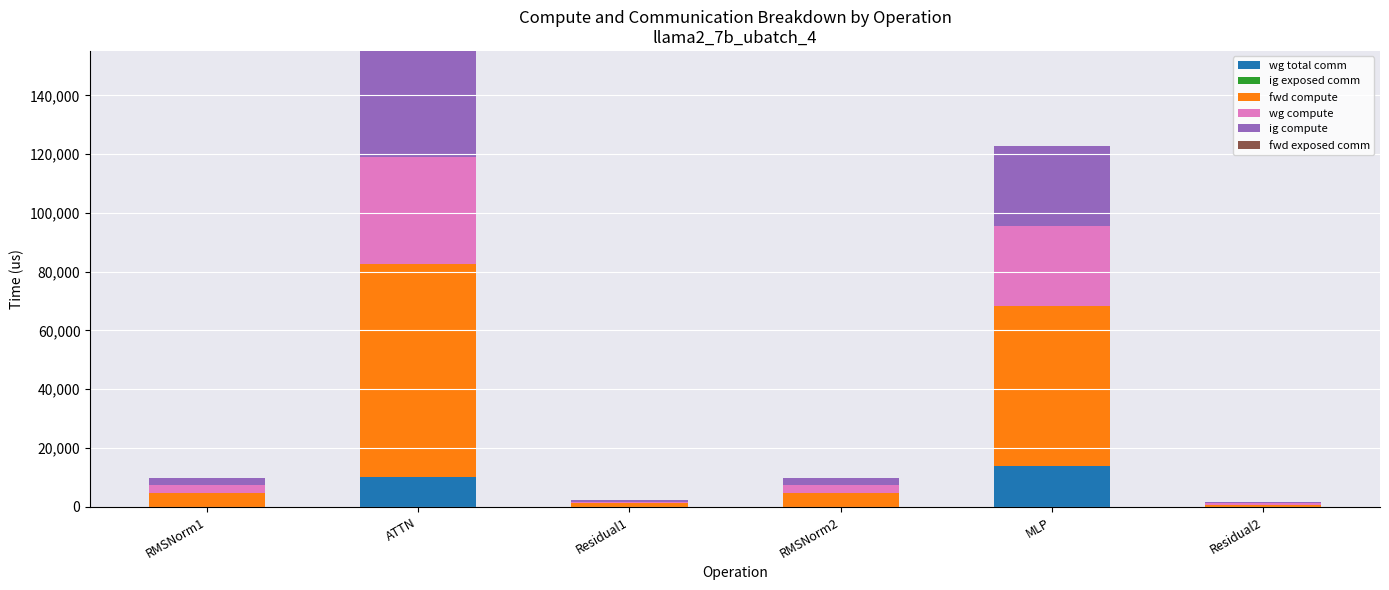

Reading left to right, list the values for the wg total comm series.

RMSNorm1=0.0	ATTN=10306.8	Residual1=0.0	RMSNorm2=0.0	MLP=13800.3	Residual2=0.0